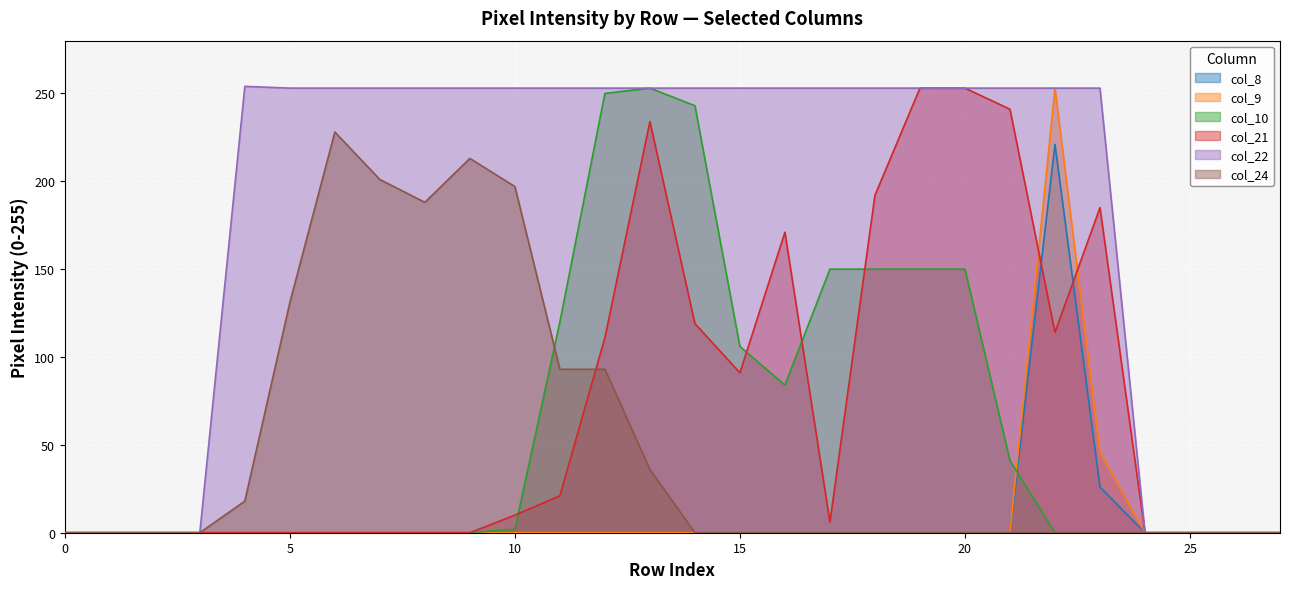

List the labels in order of col_24 value, smallest first.

0, 1, 2, 3, 14, 15, 16, 17, 18, 19, 20, 21, 22, 23, 24, 25, 26, 27, 4, 13, 11, 12, 5, 8, 10, 7, 9, 6